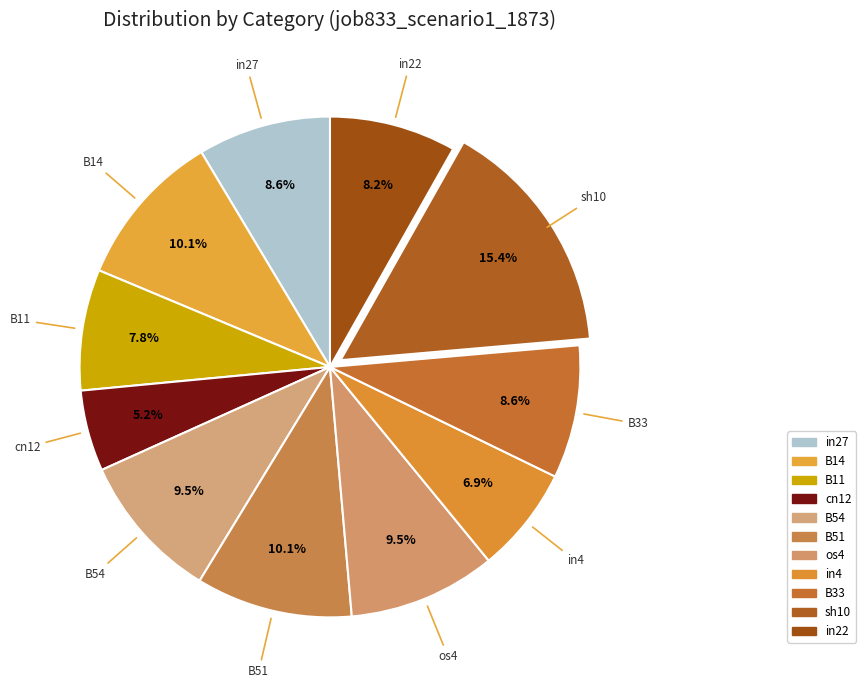

What is the largest slice in the pie chart?

sh10